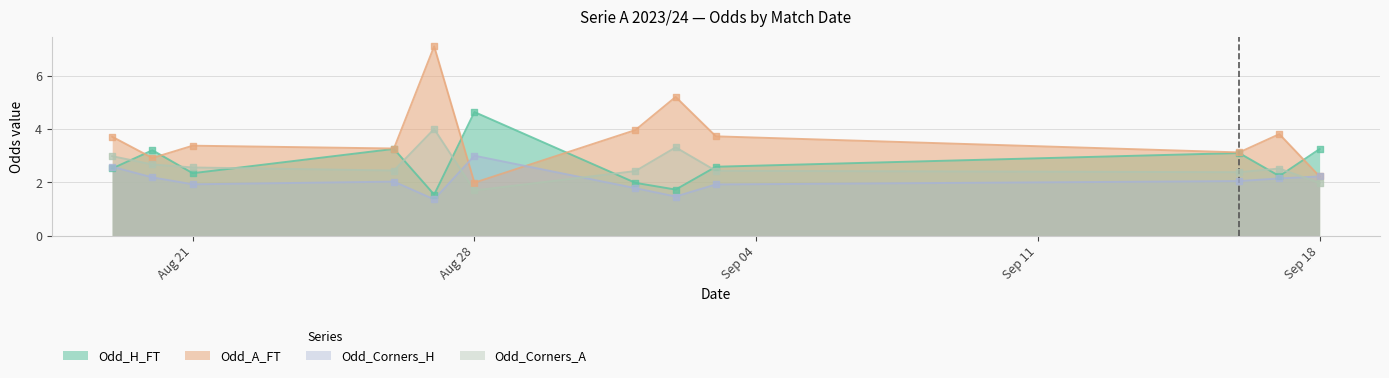

Which series reaches the maximum Y coordinate?

Odd_A_FT